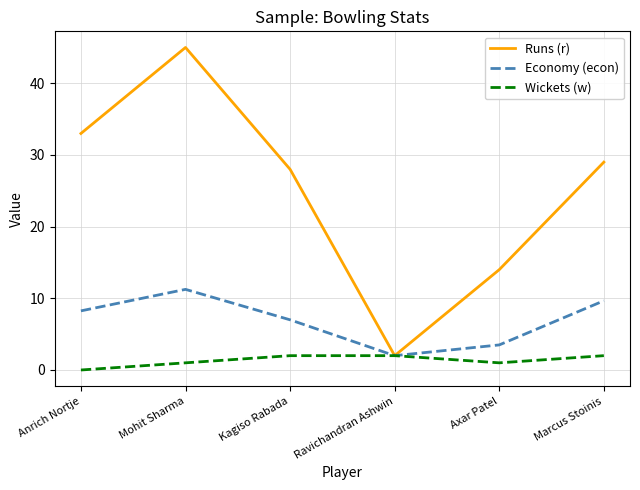

At how many categories does at least one series exceed 35?

1